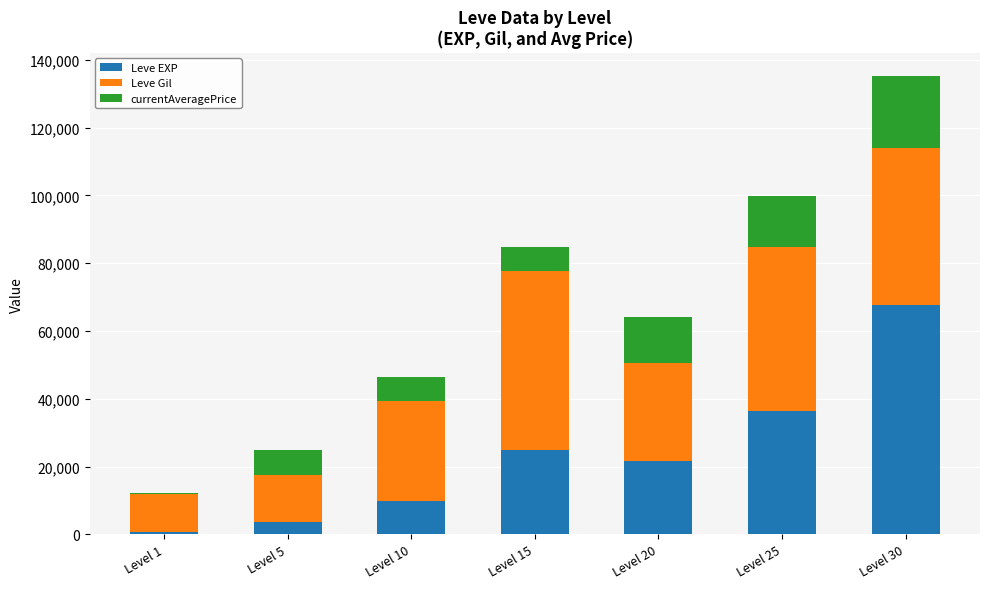

At which category is the sum across all series the highest?

Level 30